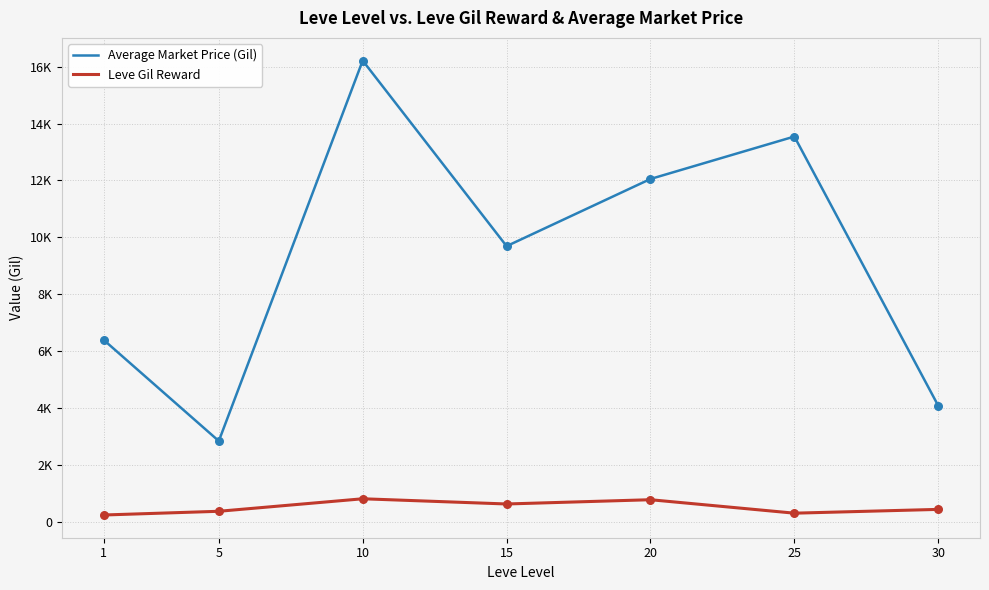

What are all the series names shown in the legend?

Average Market Price (Gil), Leve Gil Reward